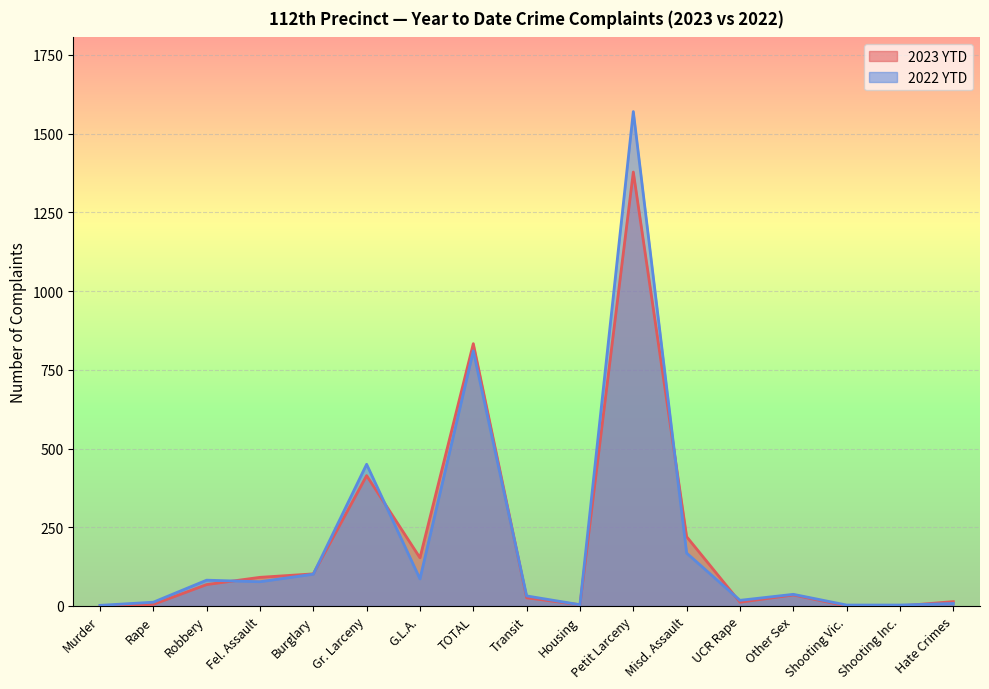

Is it true that 2022 YTD equals 4 at Shooting Vic.?

False